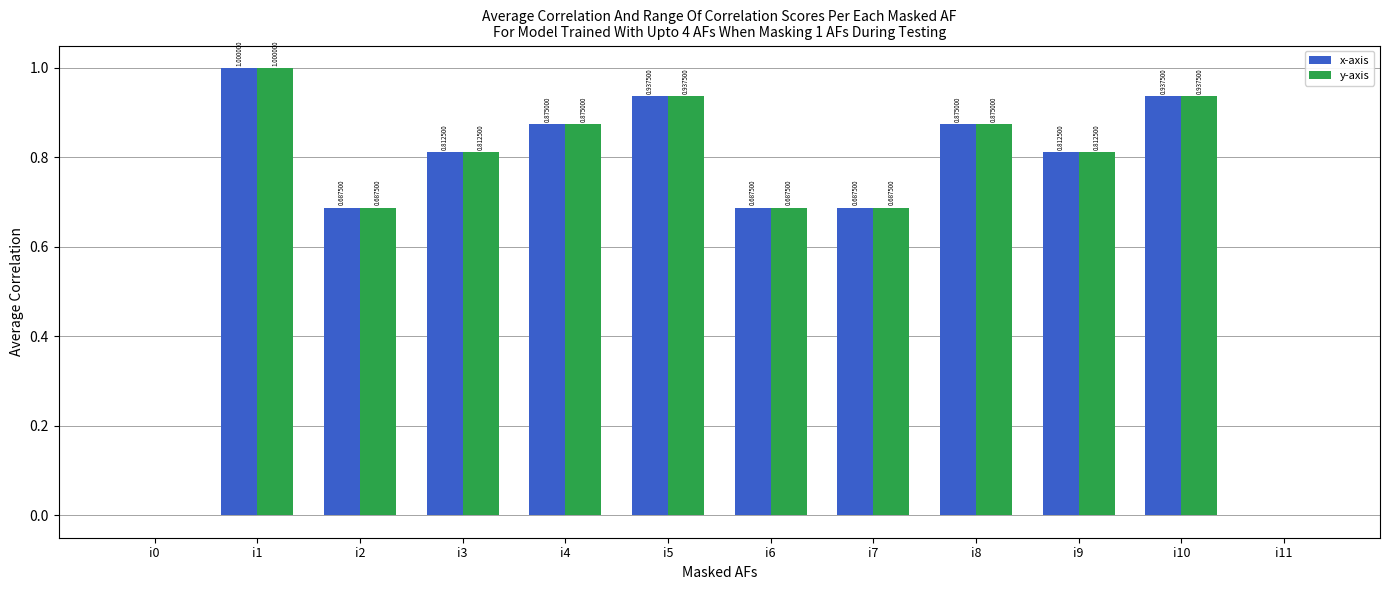

Are the bars grouped side by side (vs. stacked)?

Yes